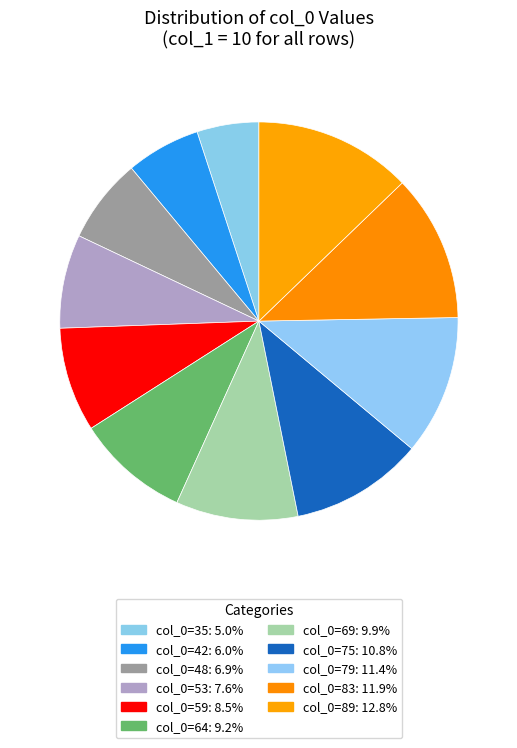

How many slices are in this pie chart?

11